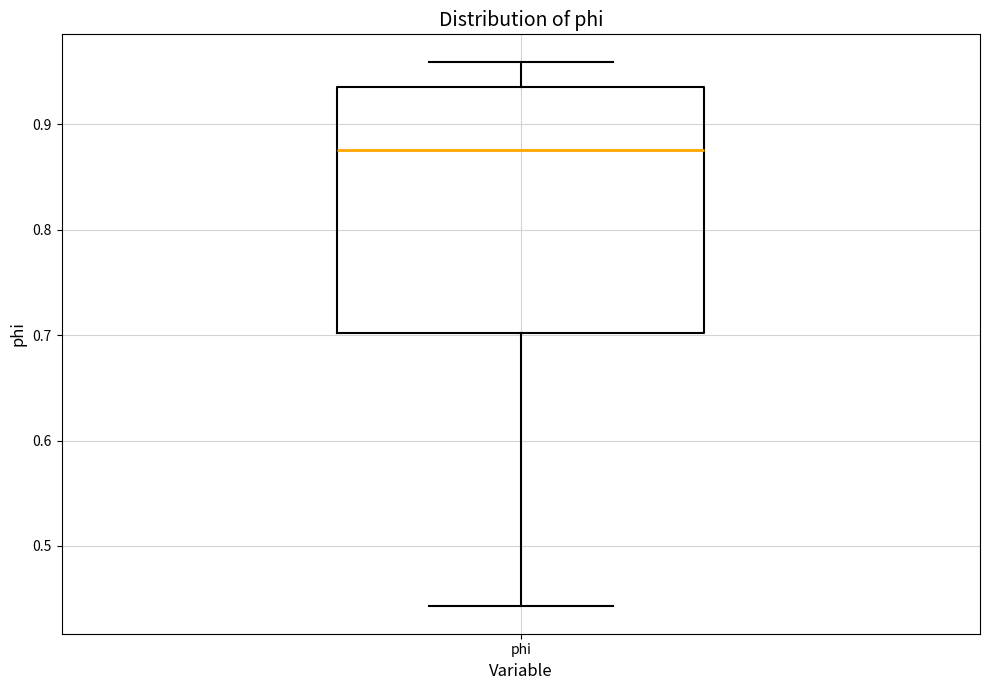

Transcribe this box plot: give where the median line is, the range the box spans, and where the two whiskers end, as read against the y-axis. The values are not printed on the chart, so give them approximately, as read against the axis.

median 0.88, box 0.70 to 0.94, whiskers 0.44 to 0.96